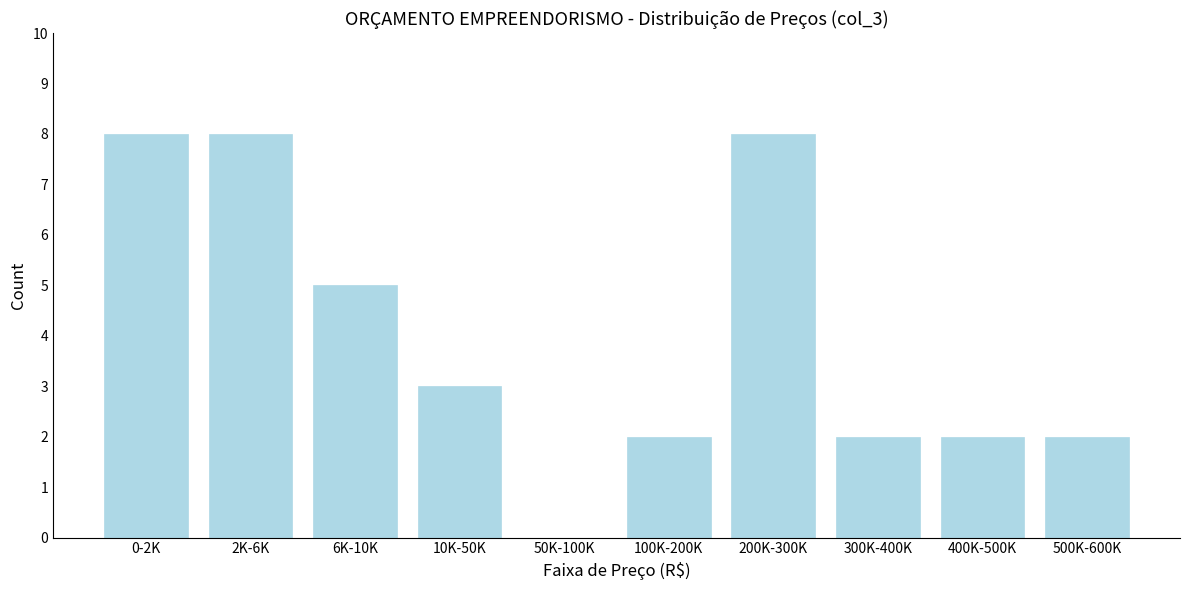

Reading left to right, extract all data points from this chart.

0-2K=8	2K-6K=8	6K-10K=5	10K-50K=3	50K-100K=0	100K-200K=2	200K-300K=8	300K-400K=2	400K-500K=2	500K-600K=2